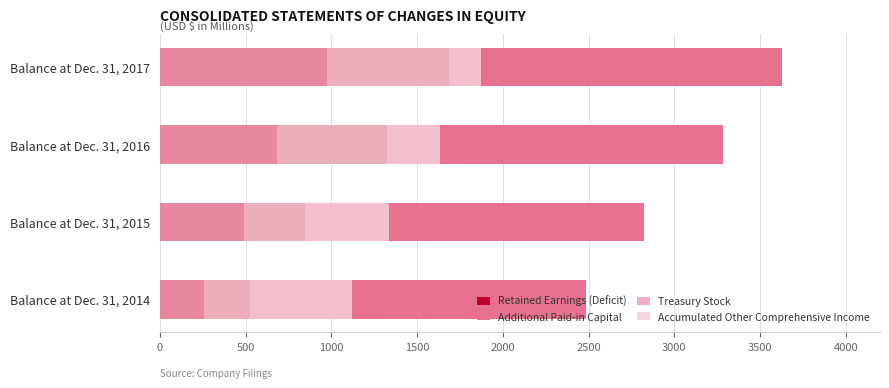

Is the value of Retained Earnings (Deficit) at Balance at Dec. 31, 2016 greater than the value of Treasury Stock at Balance at Dec. 31, 2017?

Yes